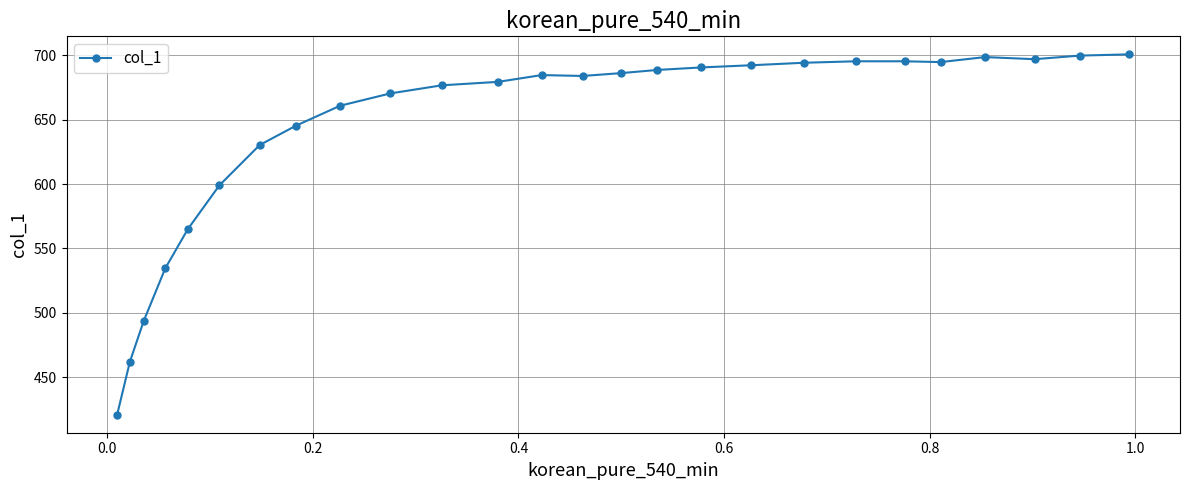

Is this an area chart (filled region under the line)?

No